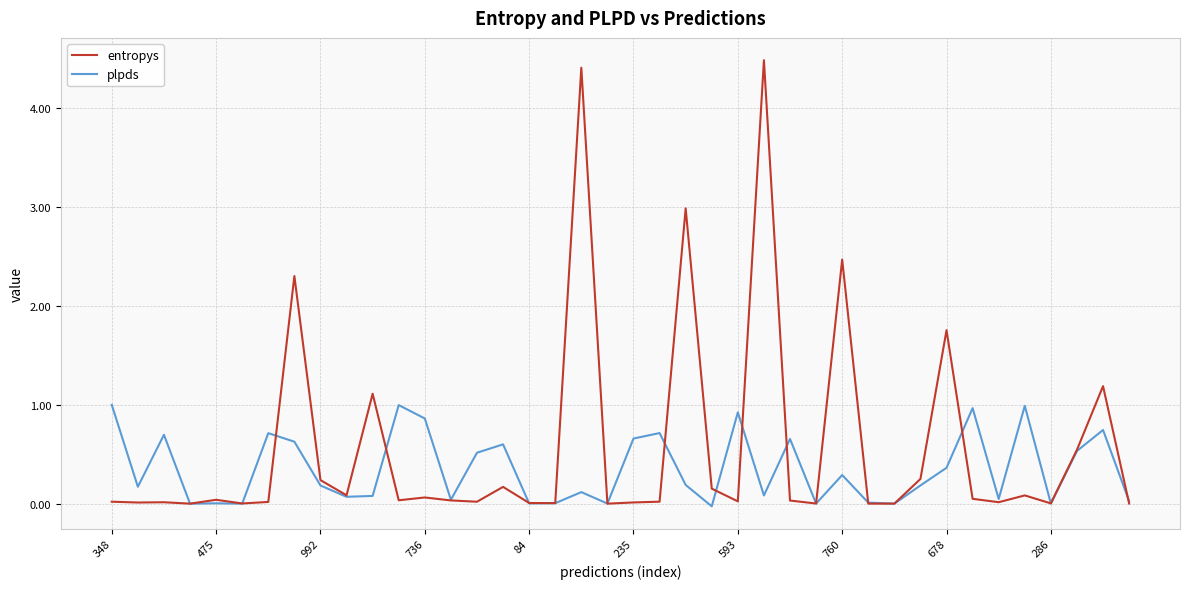

Which series has the widest spread of values?

entropys